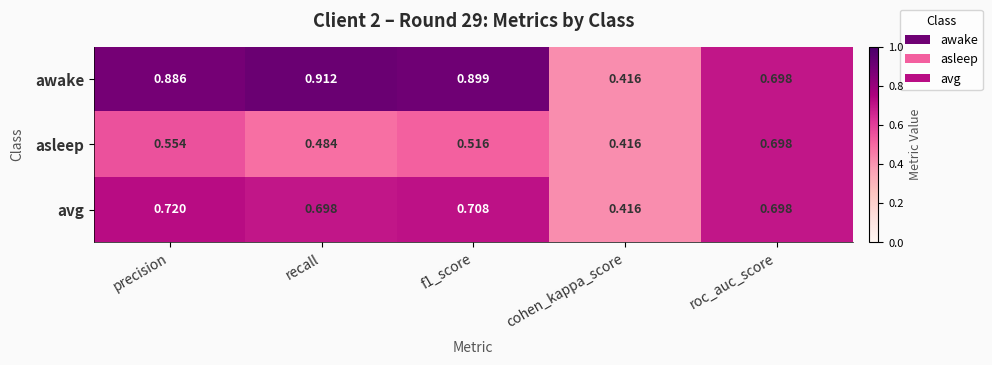

Where is avg nearest to the value 0?

cohen_kappa_score